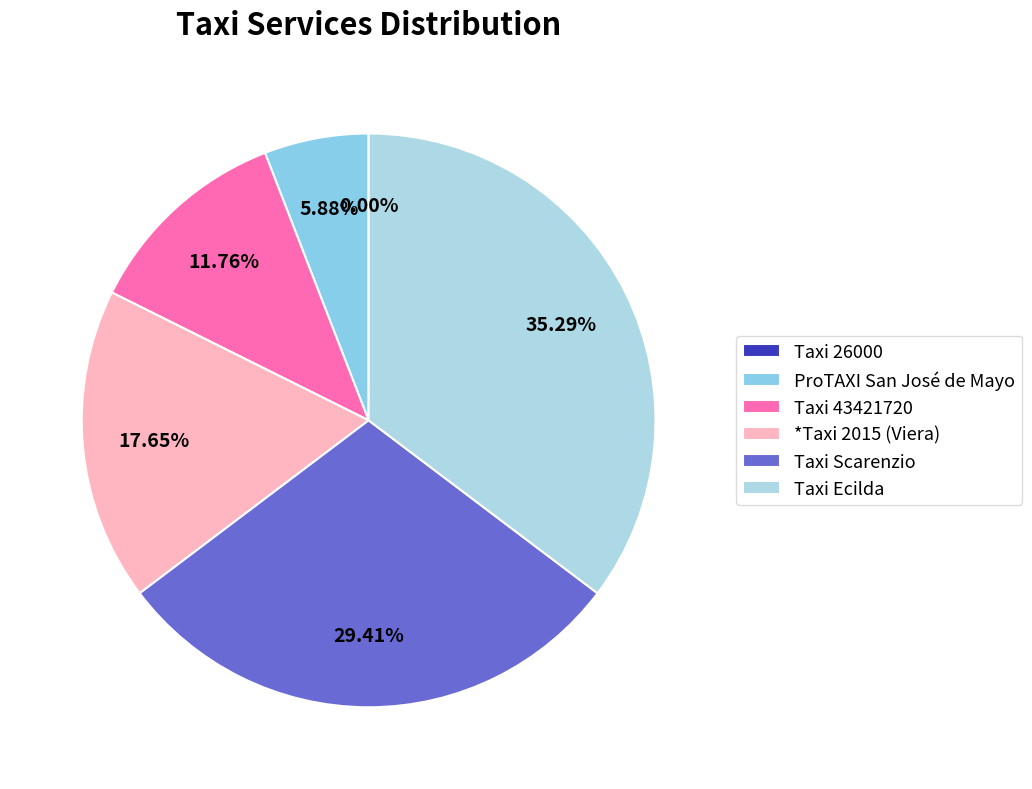

Which category has the biggest portion of the pie?

Taxi Ecilda